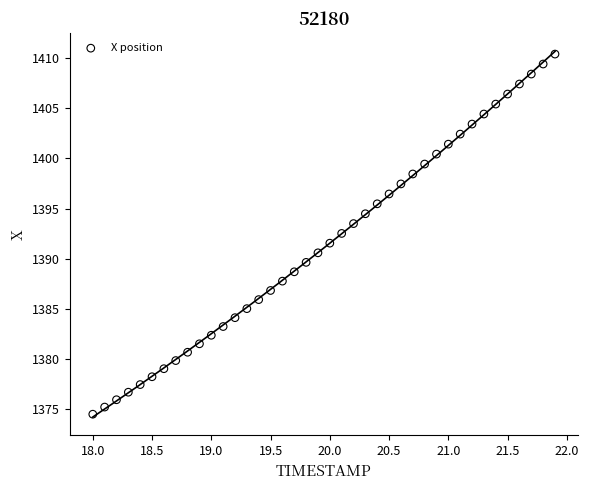

What is the range of Y values (max minus min)?

35.9